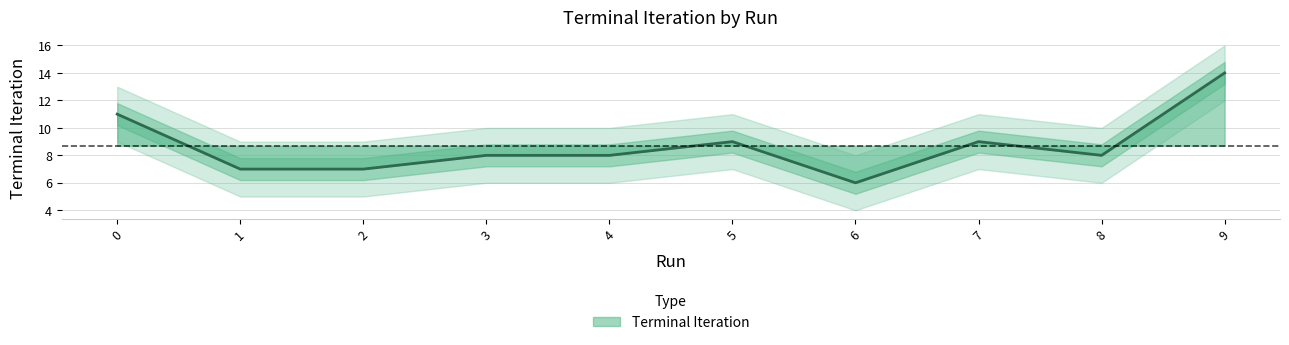

How many interior local valleys (lower than both neighbors) does the data have?

2